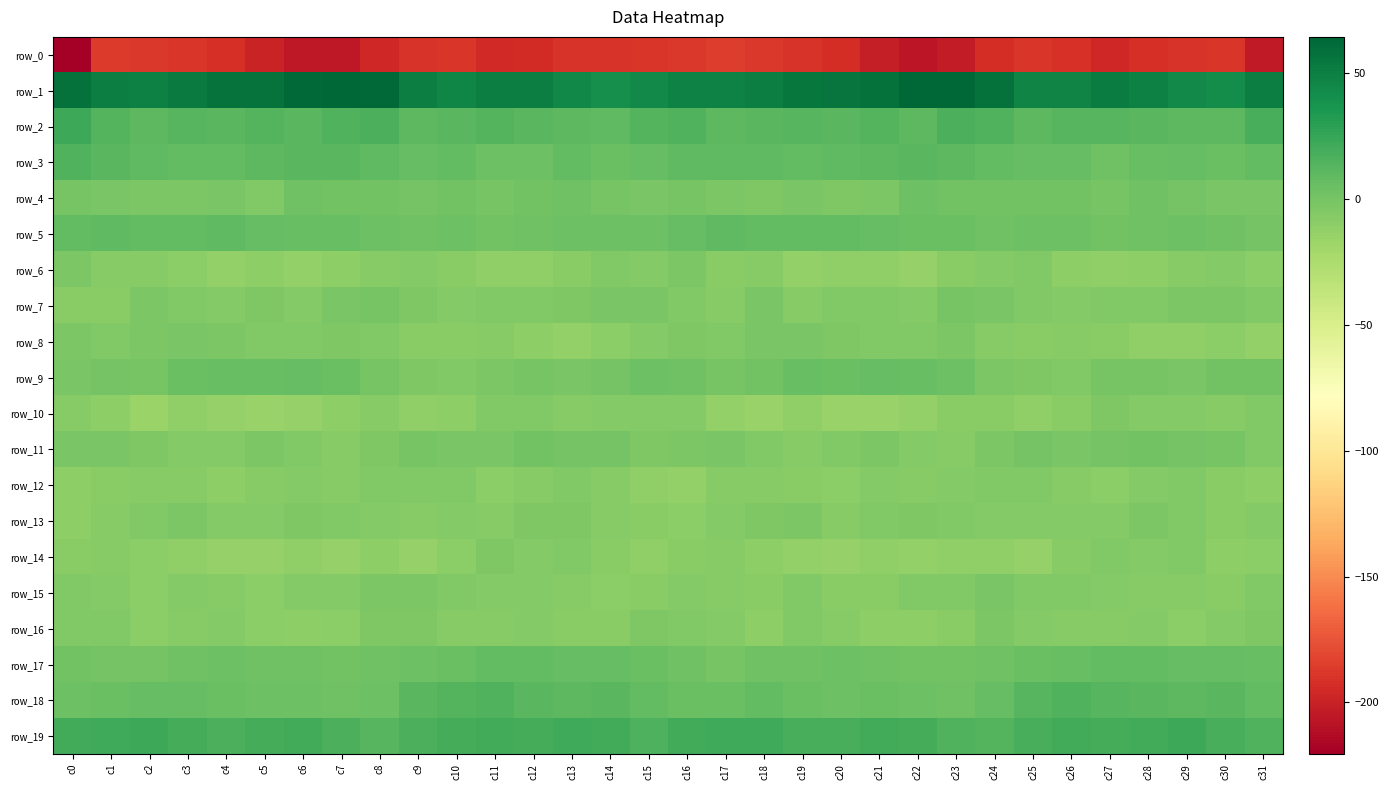

At which label is row_4 closest to -1?

c14